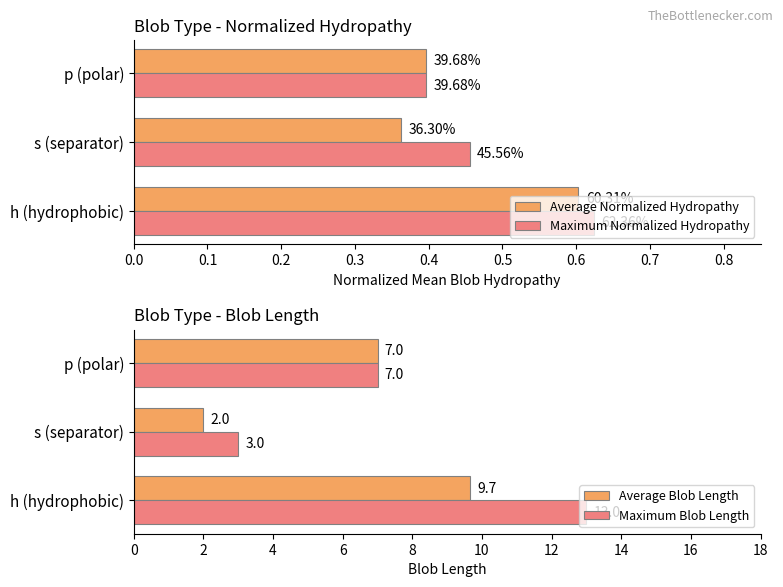

What is the maximum value for Average Blob Length?

9.7